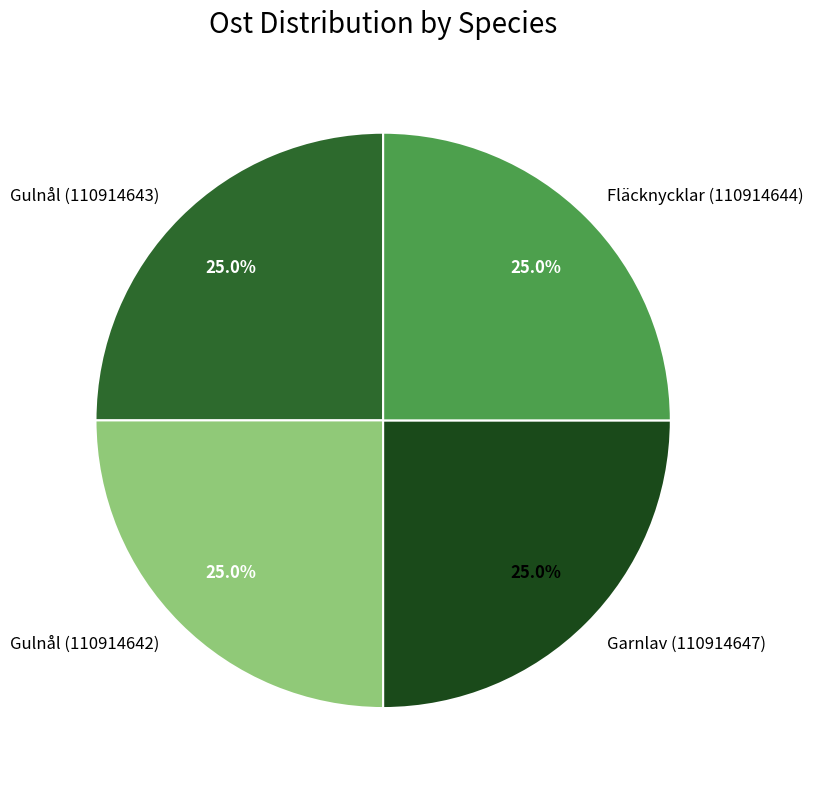

What percentage is the Garnlav (110914647) slice, to the nearest percent?

25%